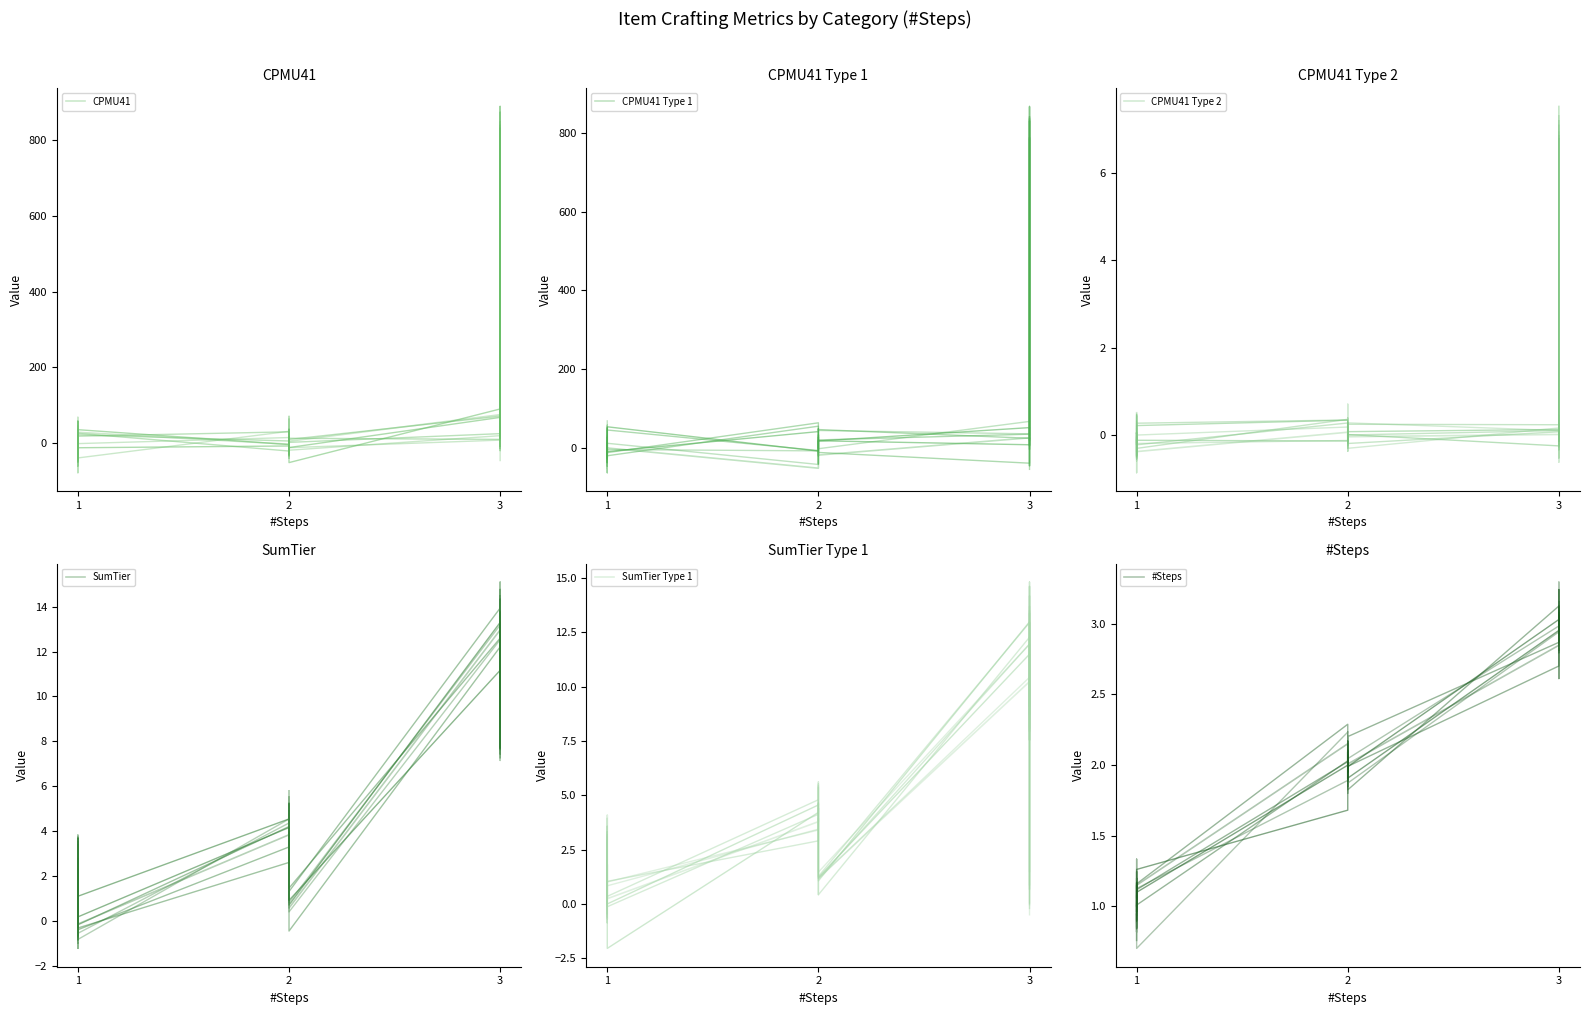

How many lines are shown in the chart?

6